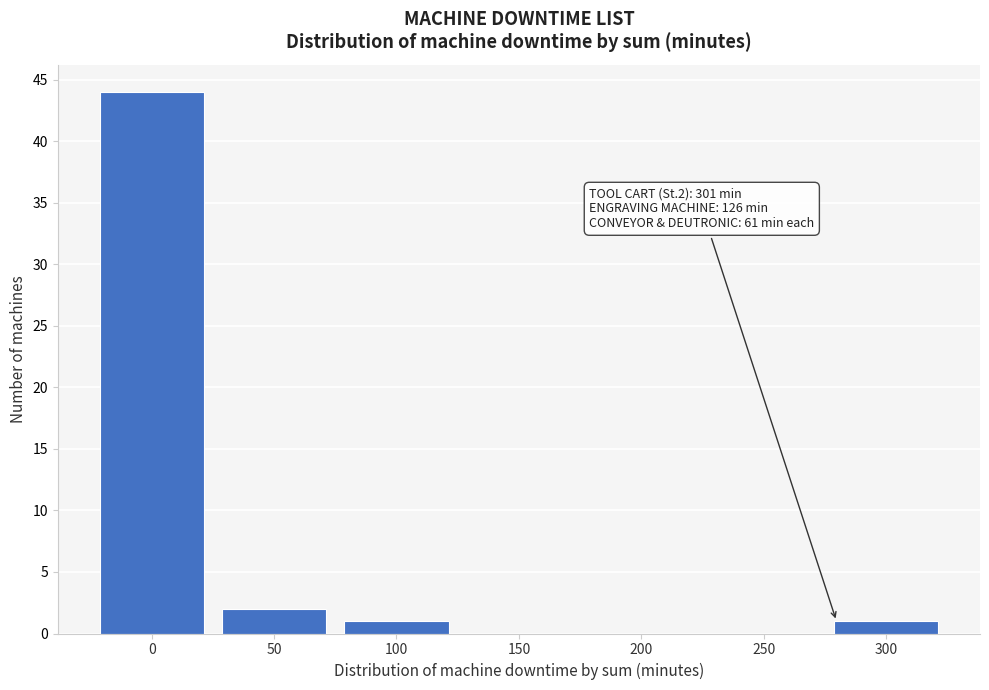

Reading left to right, what are all the values shown in this chart?

0=44	50=2	100=1	150=0	200=0	250=0	300=1